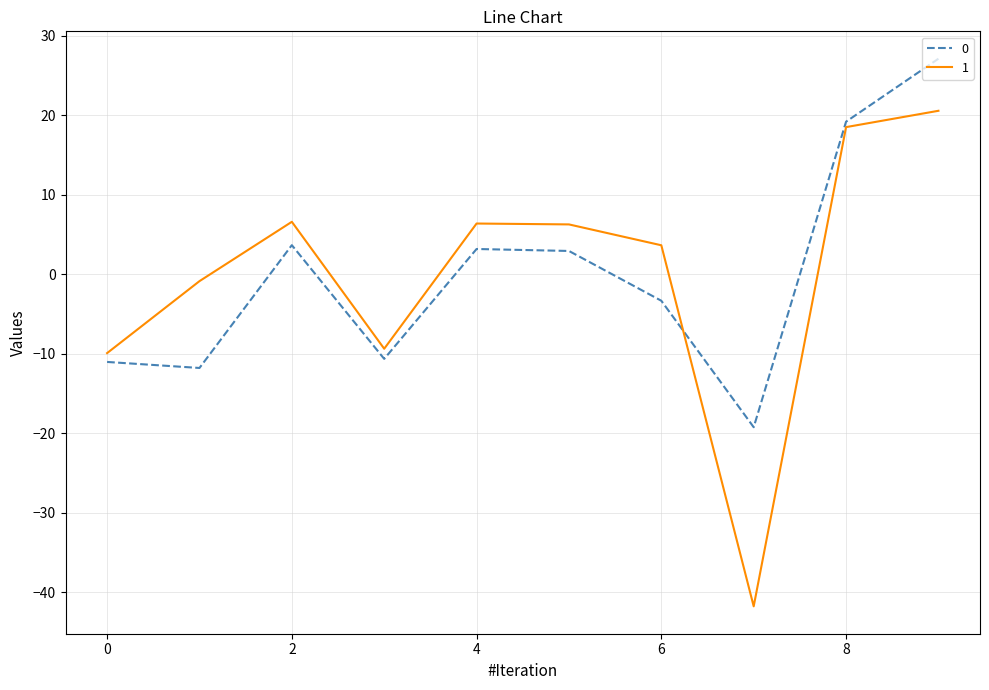

What is the greatest value displayed?

27.1